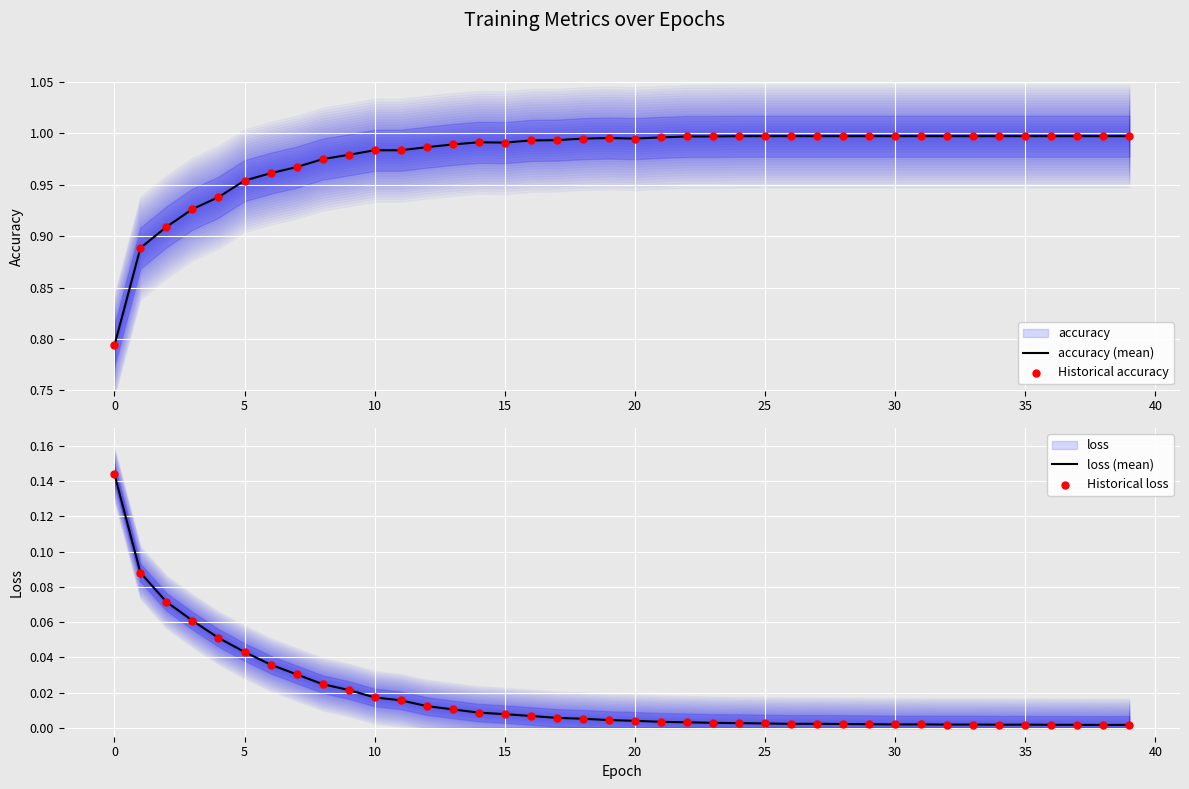

What is the total value across all series at 22?

2.0